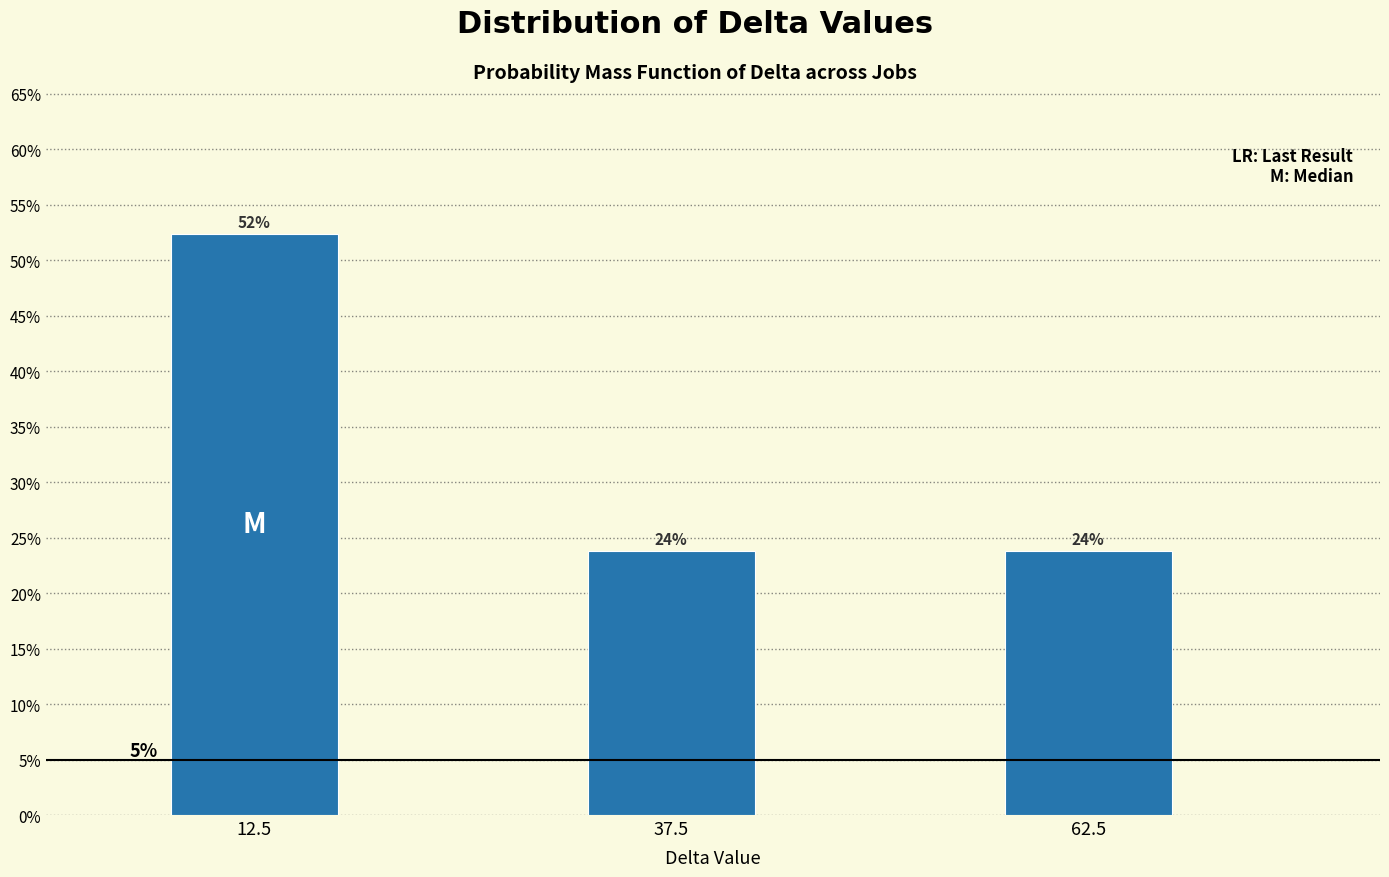

How many bars are there in total?

3